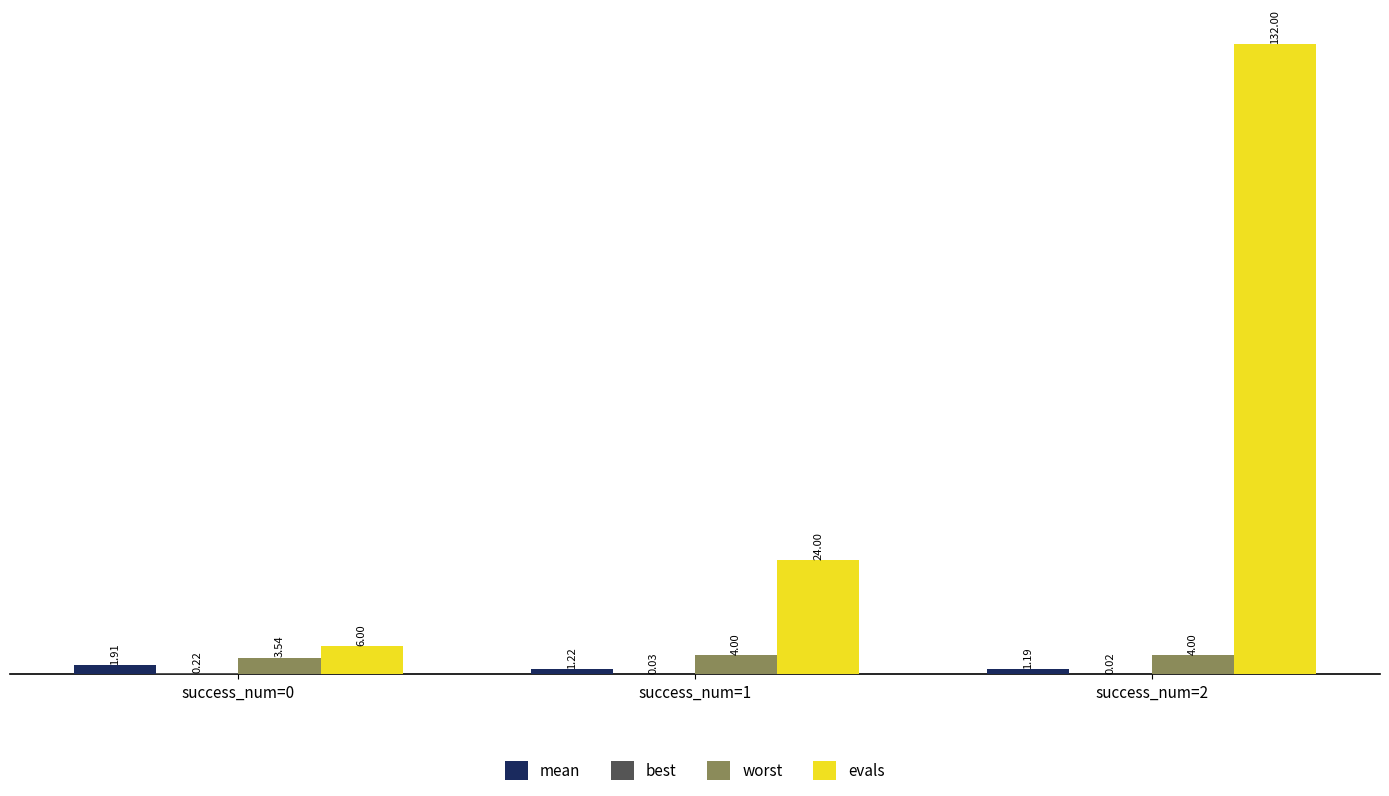

What is the greatest value displayed?

132.0